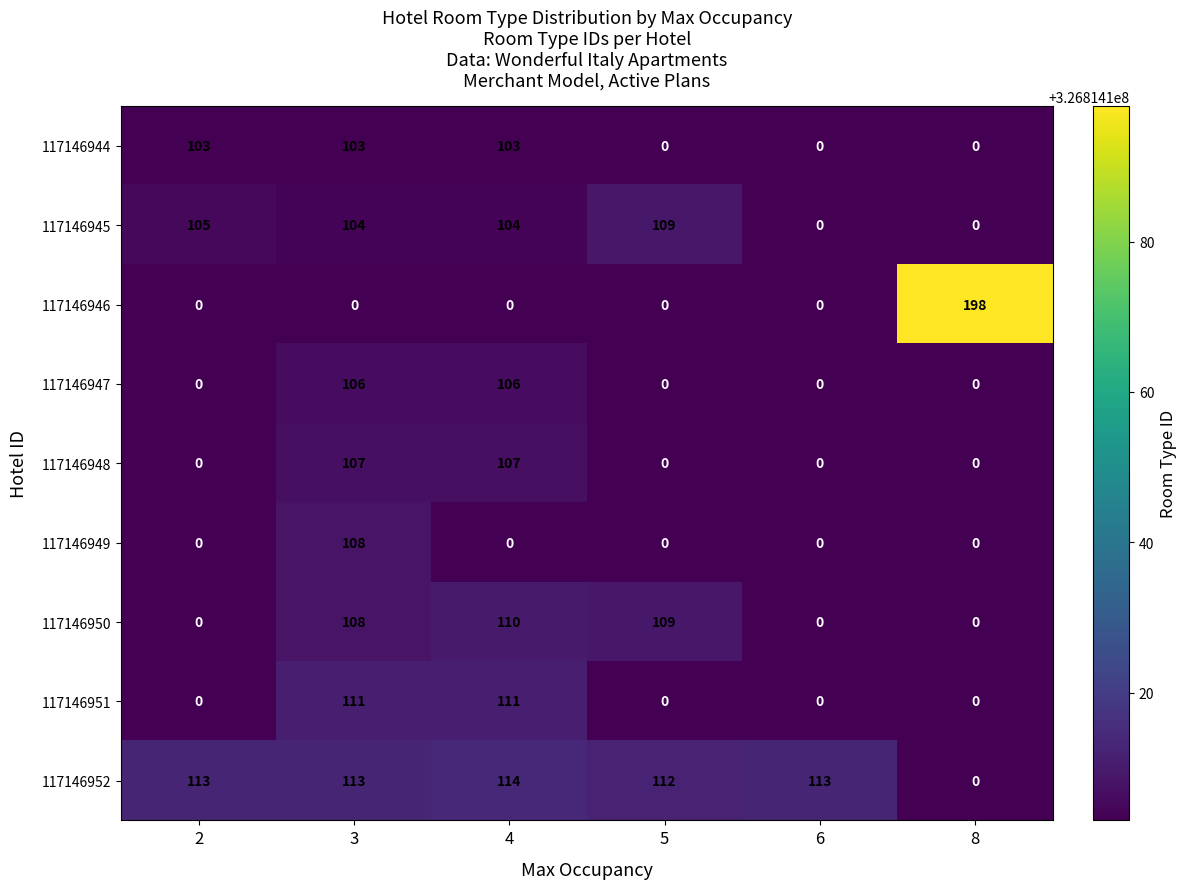

Rank the series by their maximum value, from lowest to highest.

117146944, 117146947, 117146948, 117146949, 117146945, 117146950, 117146951, 117146952, 117146946